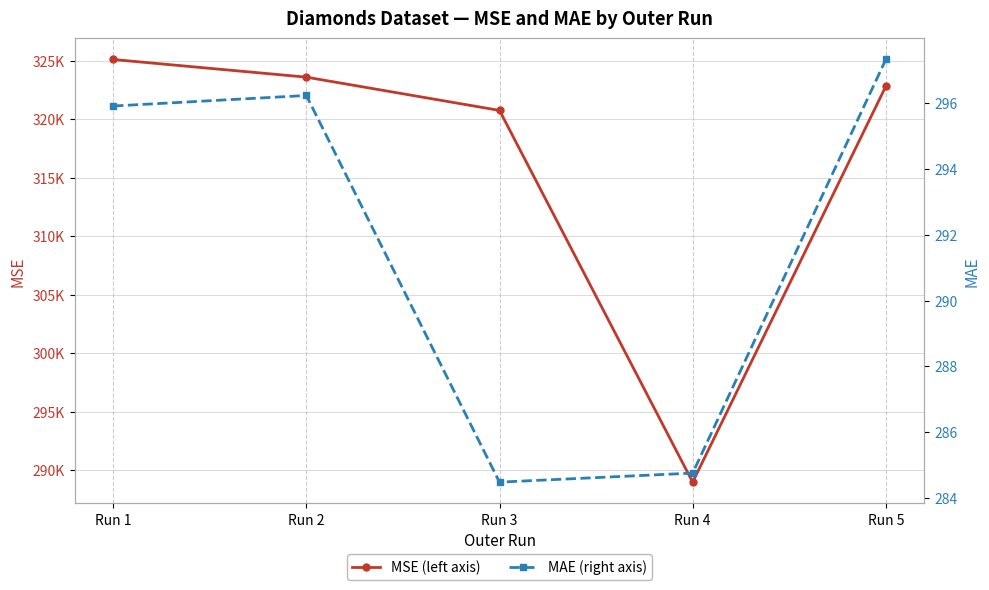

What is the difference between the second highest and second lowest values in the MAE (right axis) series?

11.5